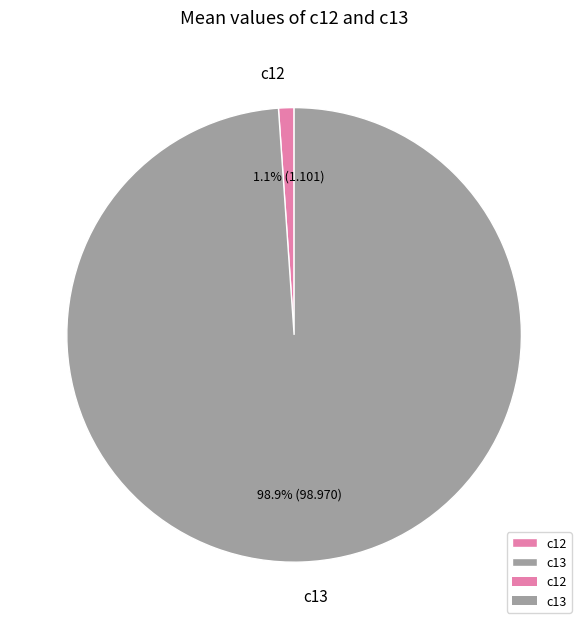

Which category has the biggest portion of the pie?

c13